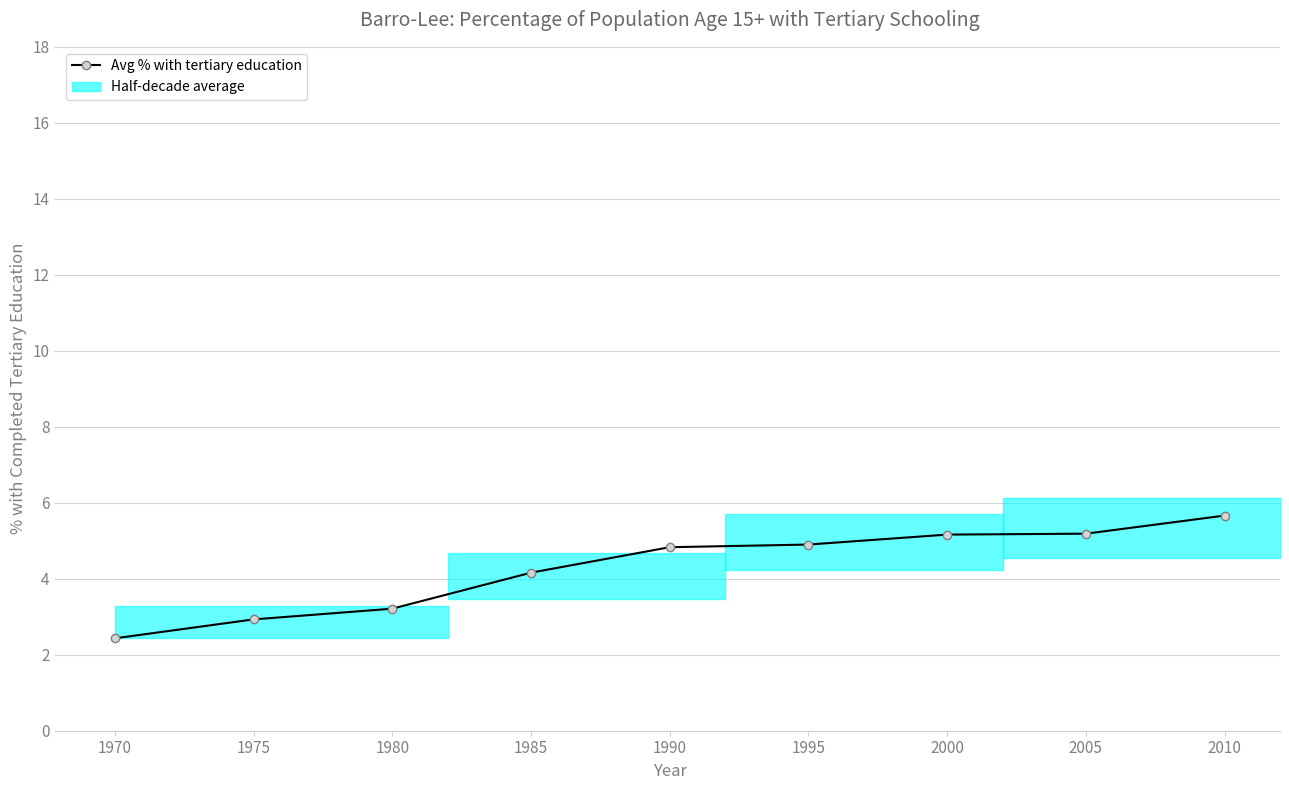

List the labels in order of value, largest first.

2010, 2005, 2000, 1995, 1990, 1985, 1980, 1975, 1970